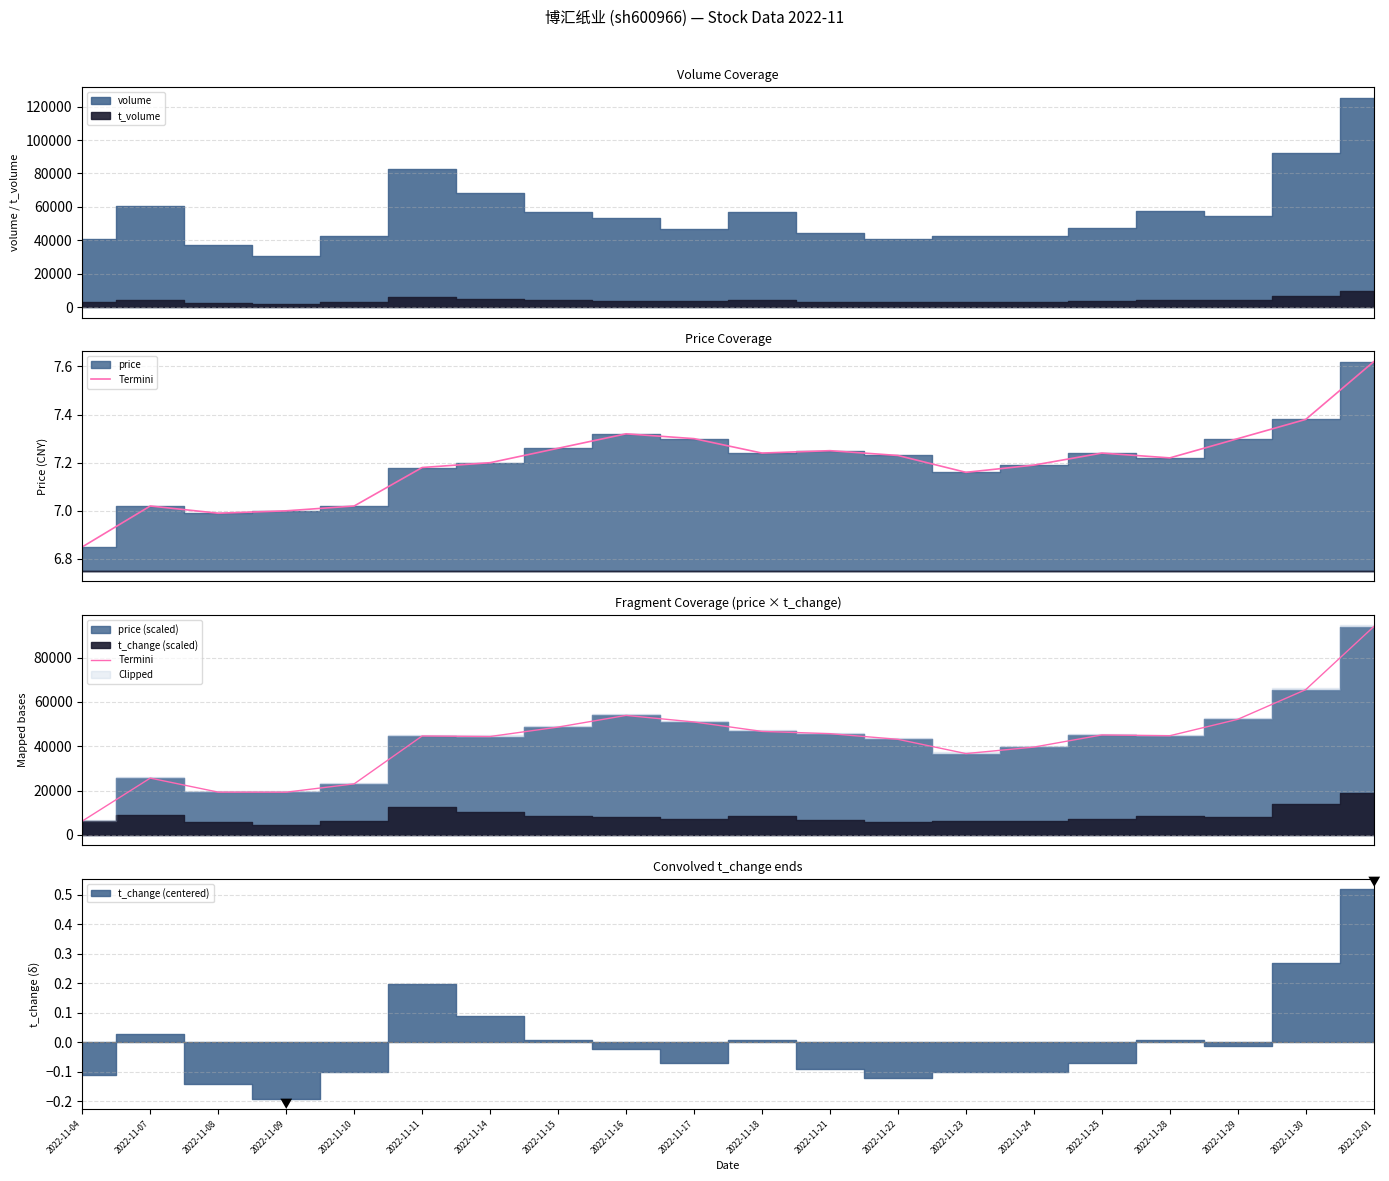

At which category does the data reach its first local peak?

2022-11-07